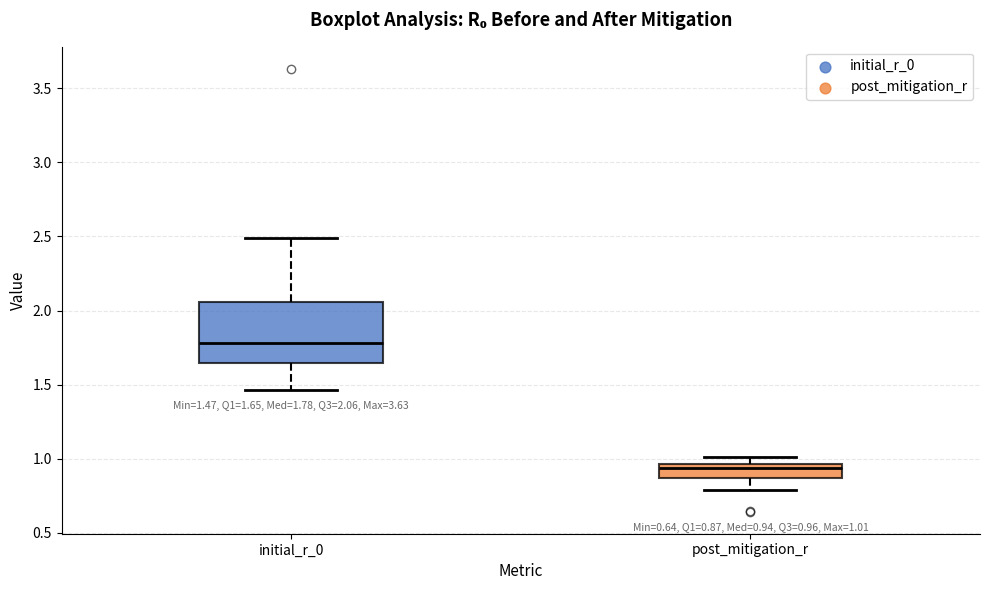

Comparing the boxes themselves (not the whiskers), which one is the tallest?

initial_r_0